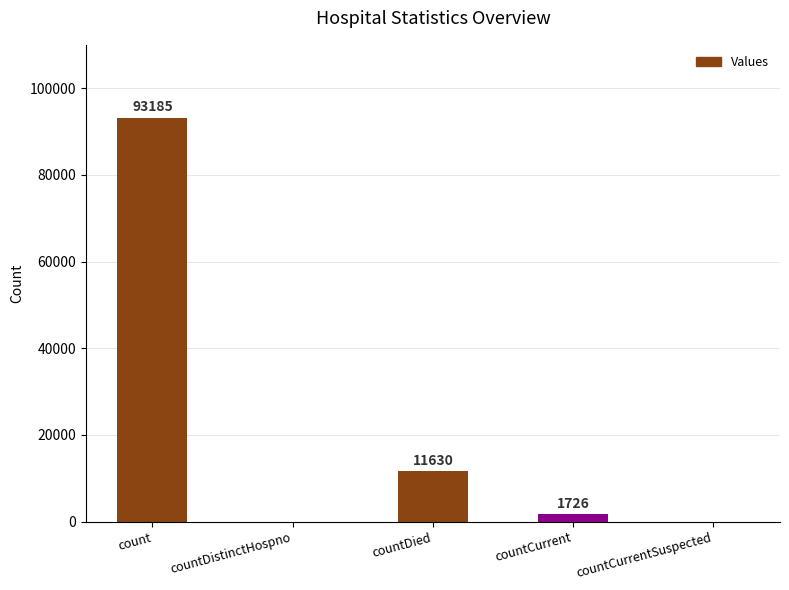

Where does the data first go above 1726?

count